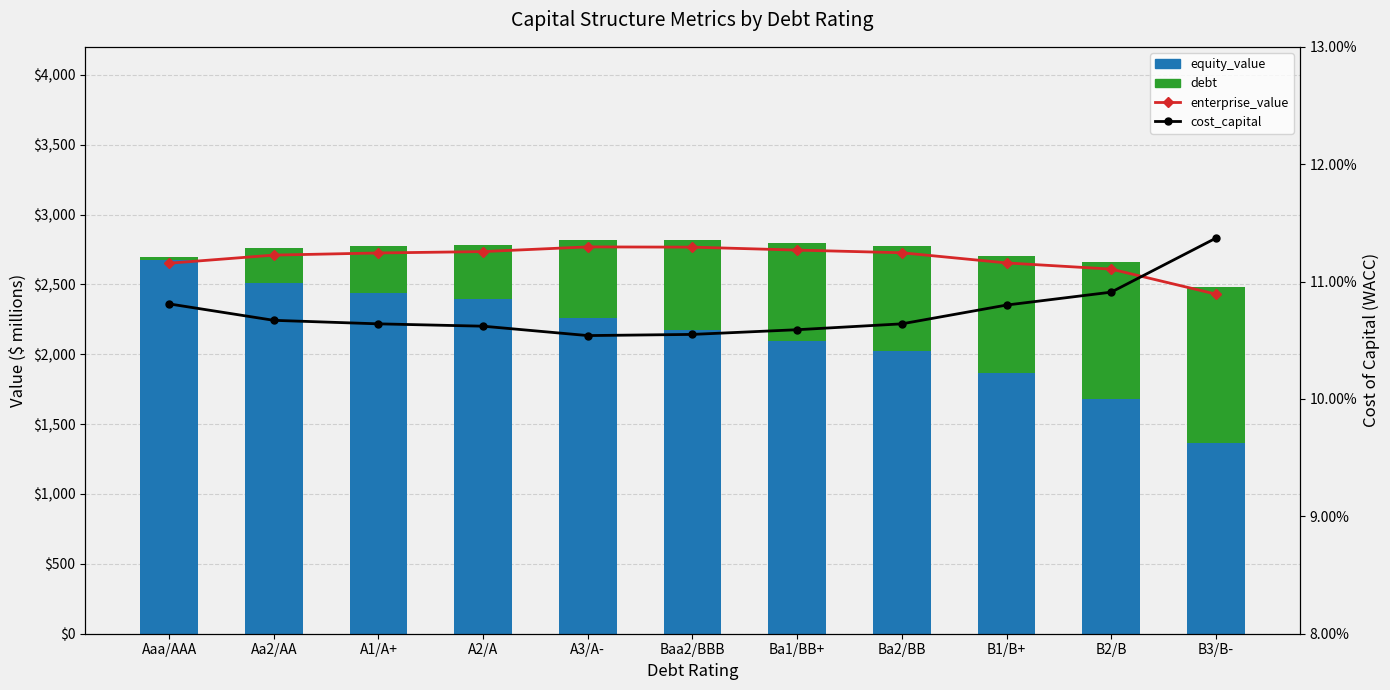

What is the value of the equity_value bar at the 3rd from the left?

2438.1